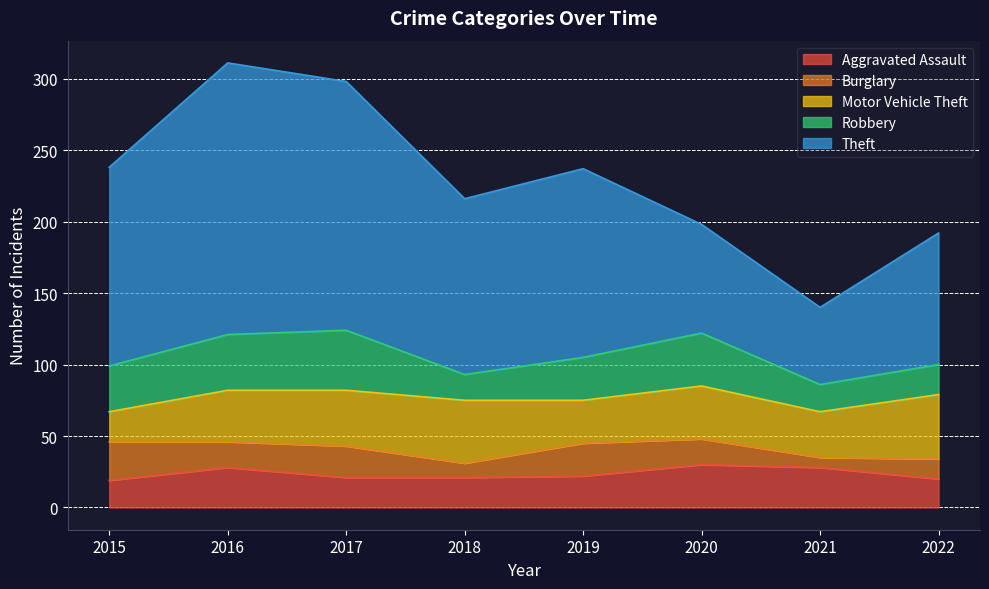

Where is the first local maximum for Burglary?

2017